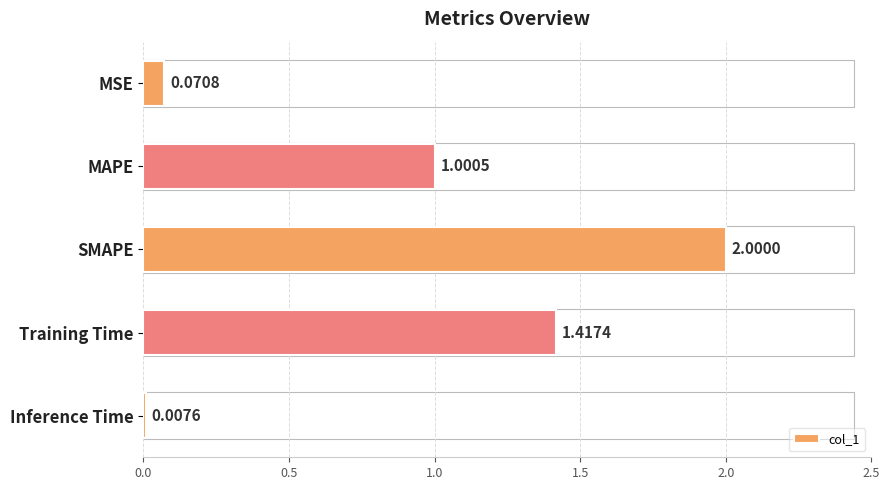

What is the label of the 4th bar from the top?

Training Time